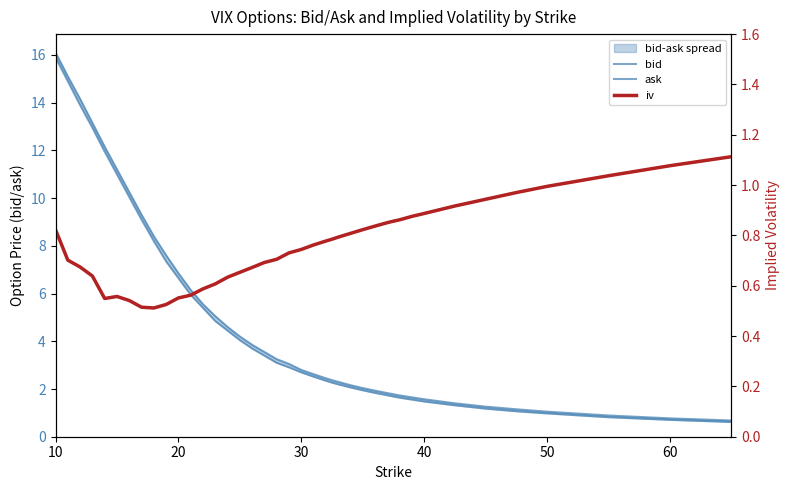

Is the value of bid at 25 greater than the value of iv at 15?

Yes